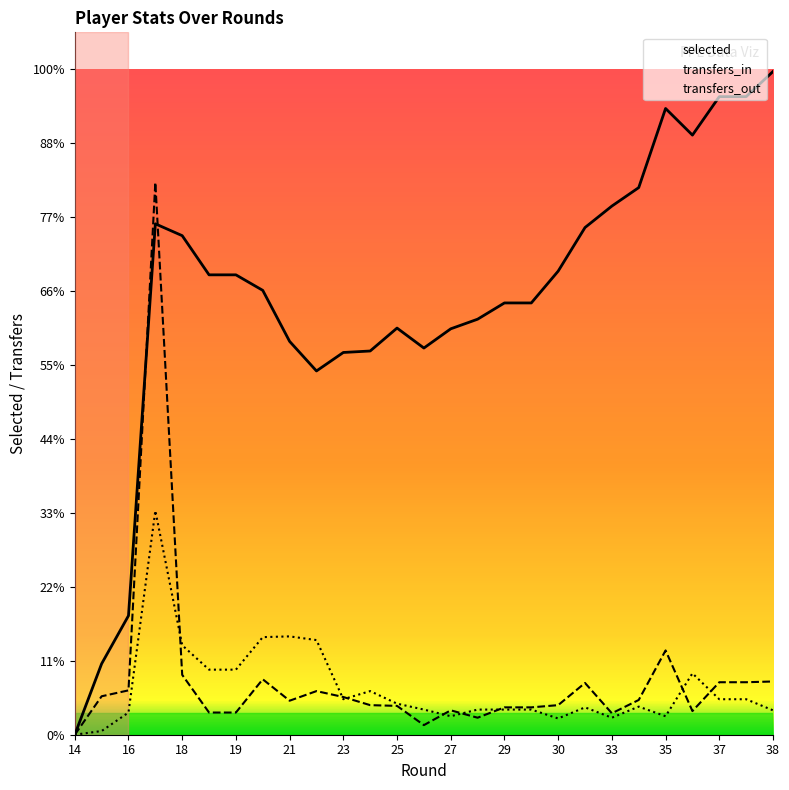

Count the number of data series in this chart.

3